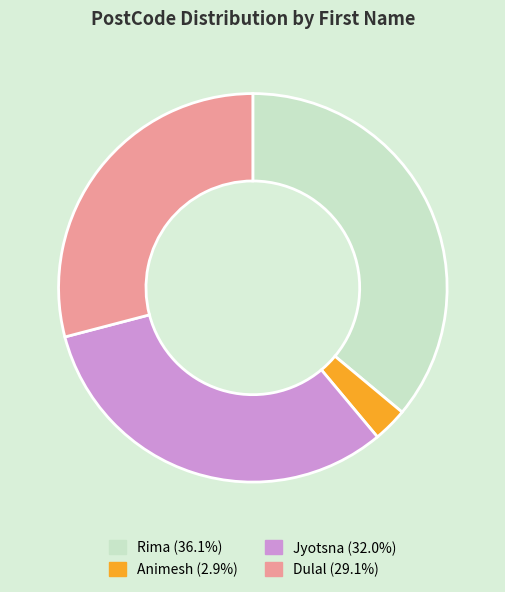

Count the number of slices in the pie.

4